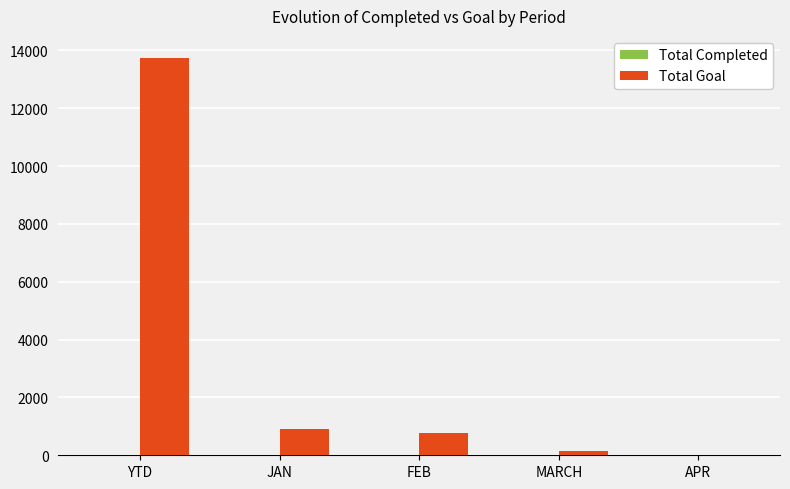

Which series has the largest total across all categories?

Total Goal